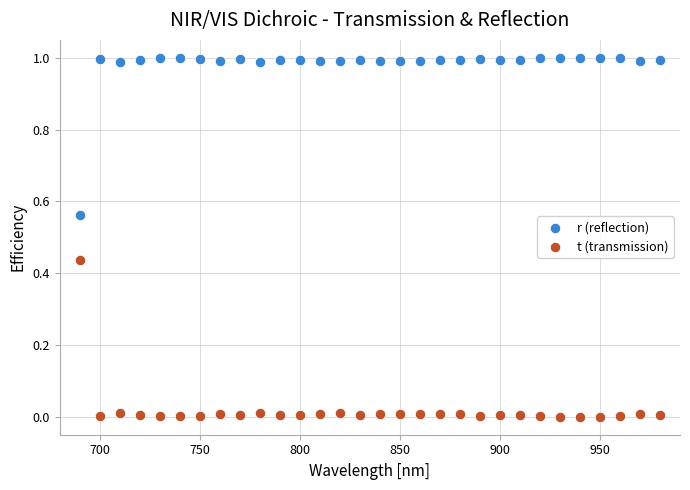

Which series reaches the minimum Y coordinate?

t (transmission)